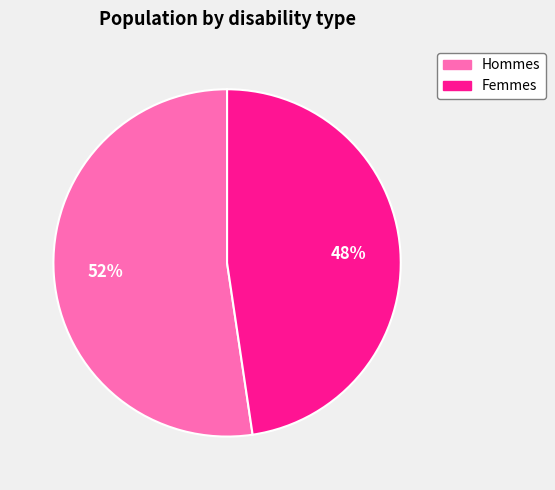

Which has a higher value, Hommes or Femmes?

Hommes